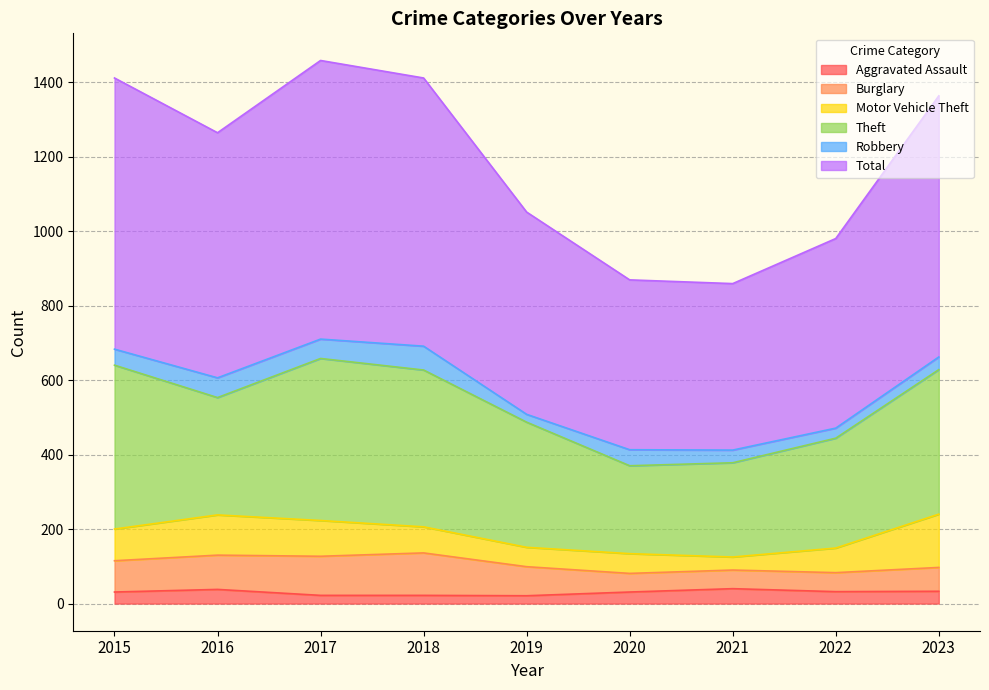

True or false: Total and Aggravated Assault cross at least once.

False